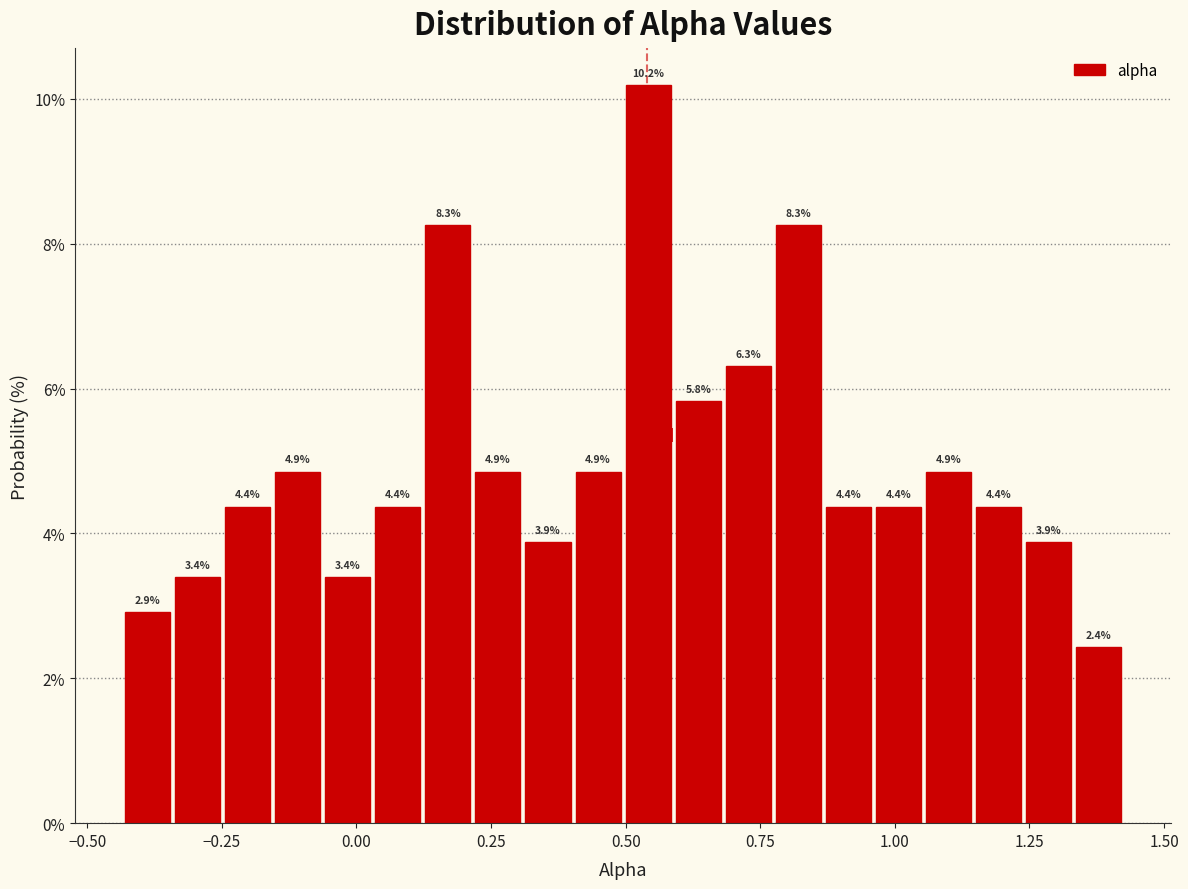

Read against the x-axis, roughly where is the centre of the tallest bar?

0.55